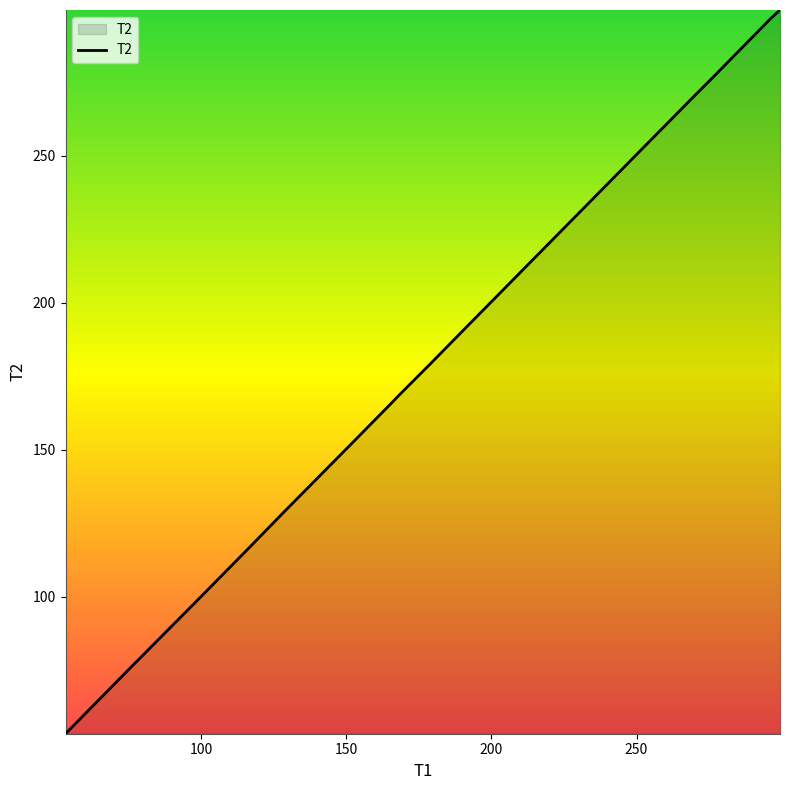

How many lines are shown in the chart?

1